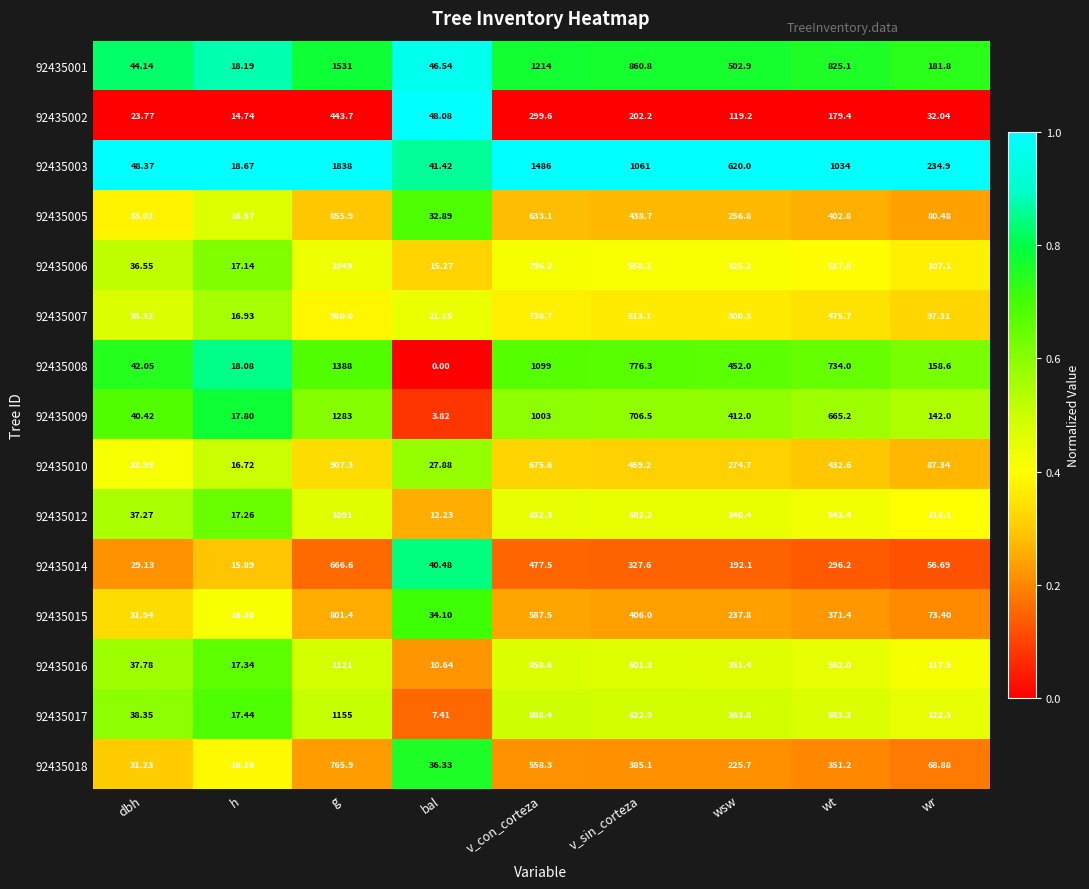

Count the number of data series in this chart.

15